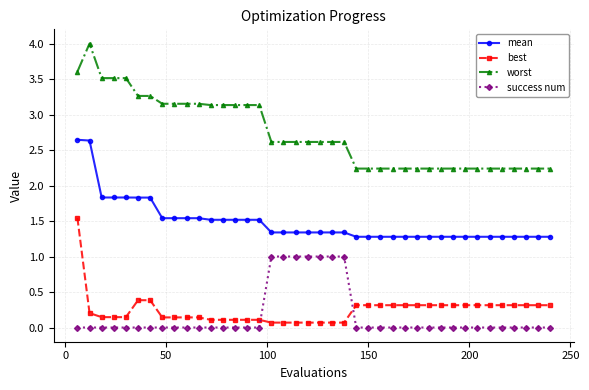

True or false: success num and worst cross at least once.

False